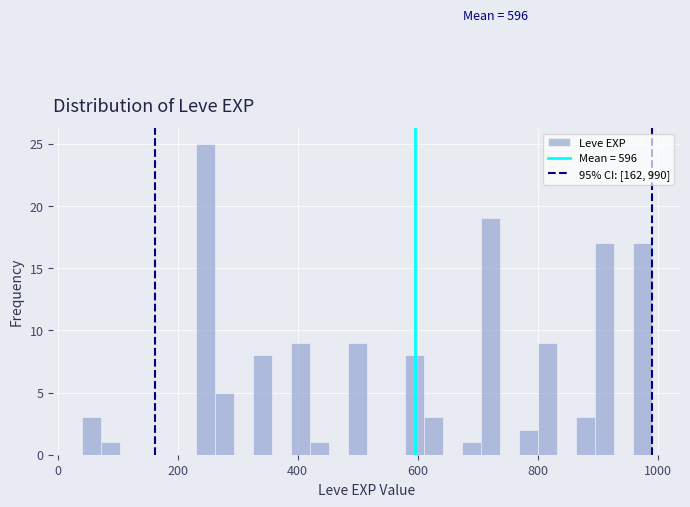

Read against the x-axis, roughly where is the centre of the tallest bar?

240